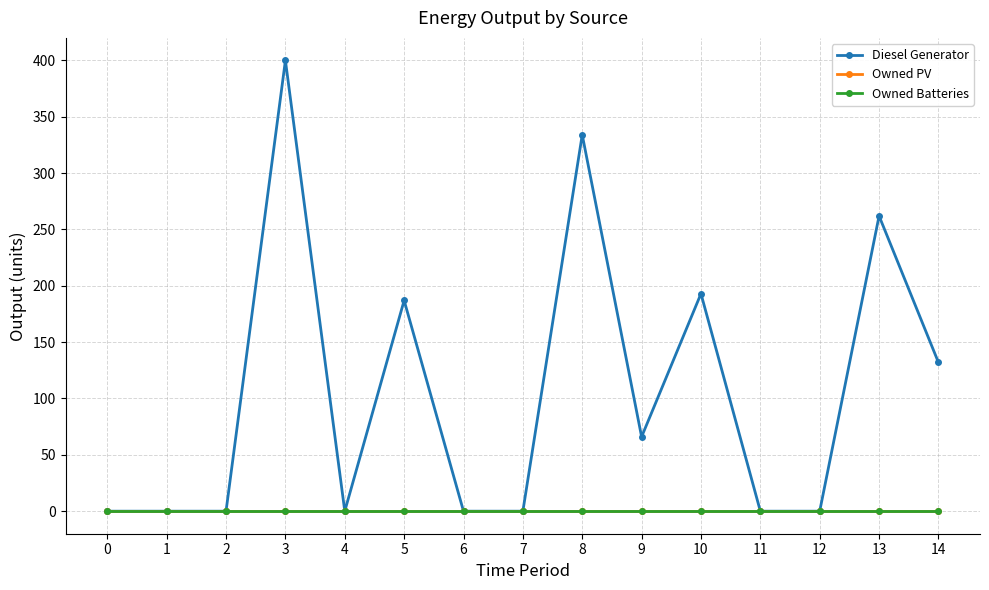

Is this an area chart (filled region under the line)?

No